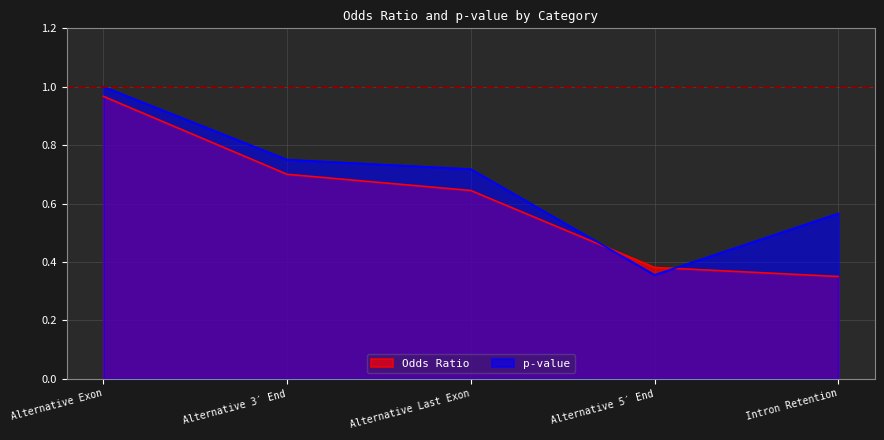

List the series in order of their peak value, highest first.

p-value, Odds Ratio